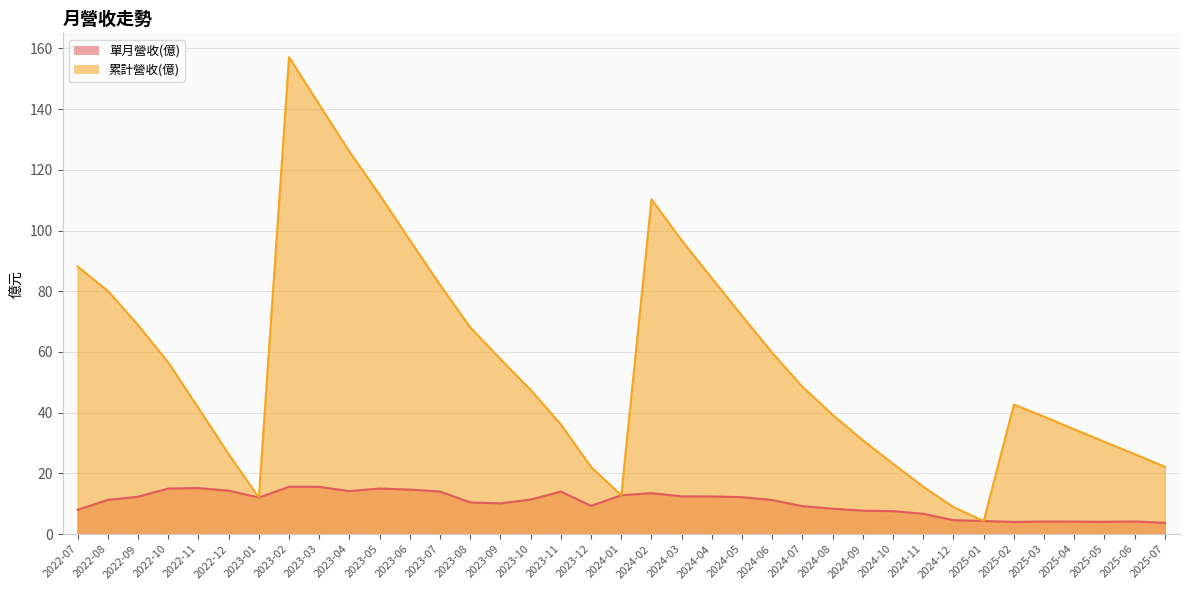

What is the sum of the 單月營收(億) values at 2025-07 and 2023-05?

18.8